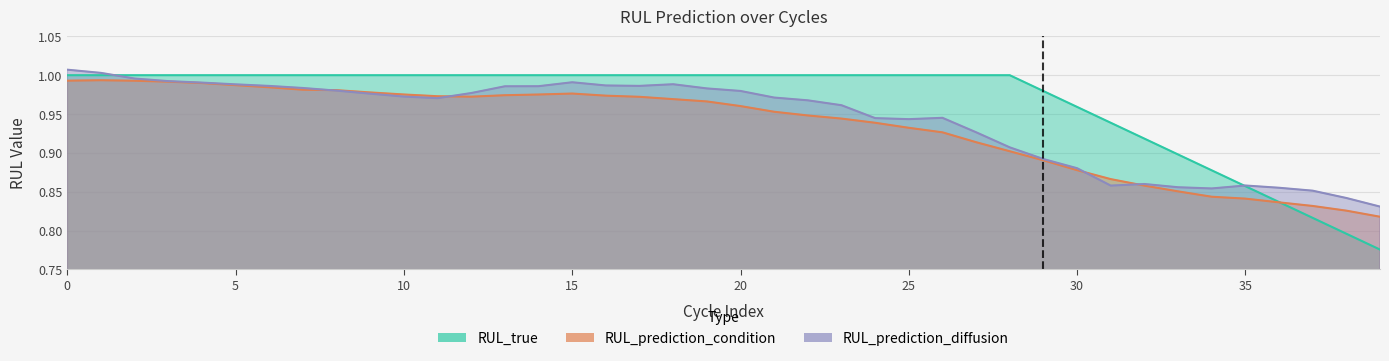

Between 1 and 6, which series saw the biggest shift?

RUL_prediction_diffusion